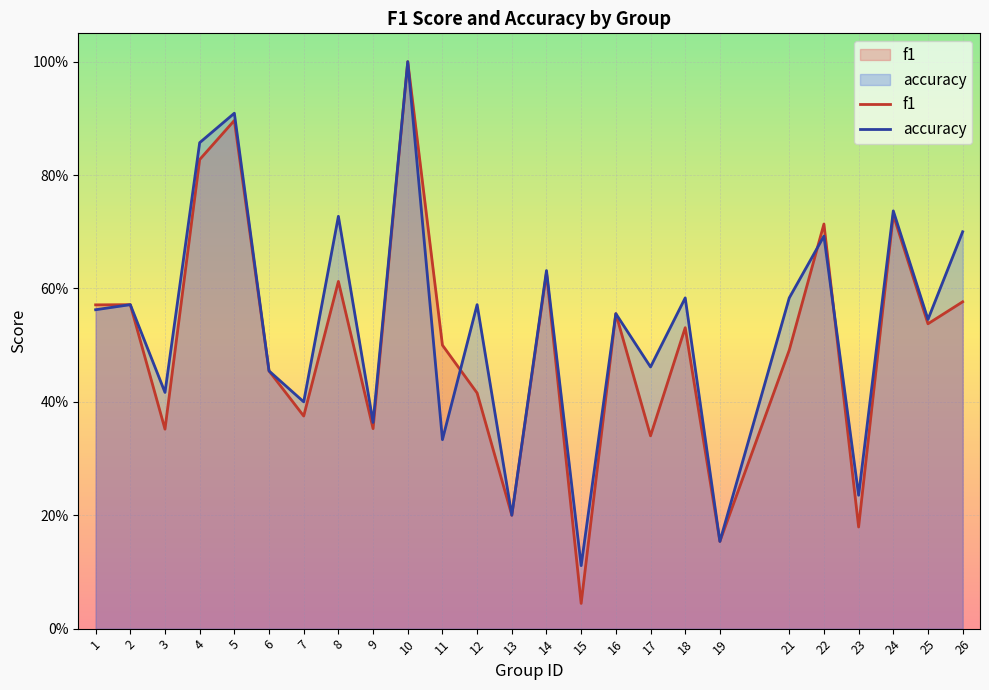

Reading left to right, extract all data points from this chart.

f1: 1=0.6	2=0.6	3=0.4	4=0.8	5=0.9	6=0.5	7=0.4	8=0.6	9=0.4	10=1.0	11=0.5	12=0.4	13=0.2	14=0.6	15=0.0	16=0.6	17=0.3	18=0.5	19=0.2	21=0.5	22=0.7	23=0.2	24=0.7	25=0.5	26=0.6
accuracy: 1=0.6	2=0.6	3=0.4	4=0.9	5=0.9	6=0.5	7=0.4	8=0.7	9=0.4	10=1.0	11=0.3	12=0.6	13=0.2	14=0.6	15=0.1	16=0.6	17=0.5	18=0.6	19=0.2	21=0.6	22=0.7	23=0.2	24=0.7	25=0.5	26=0.7